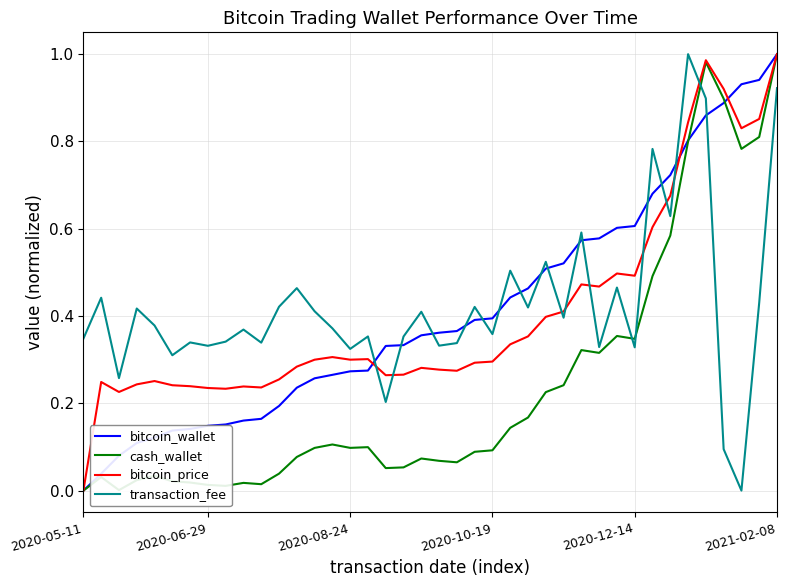

True or false: transaction_fee and bitcoin_wallet intersect in this chart.

True